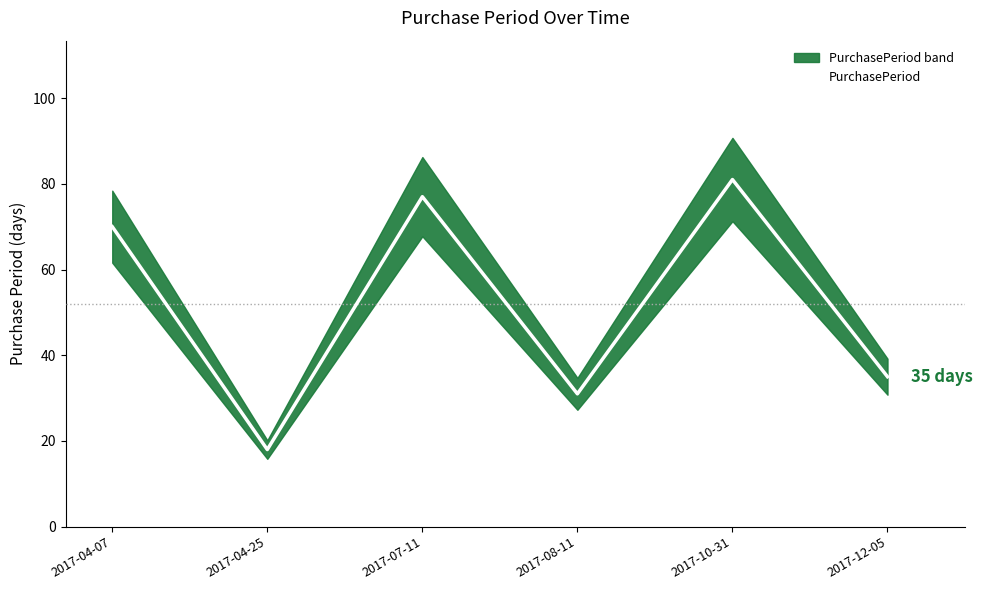

How many lines are shown in the chart?

1